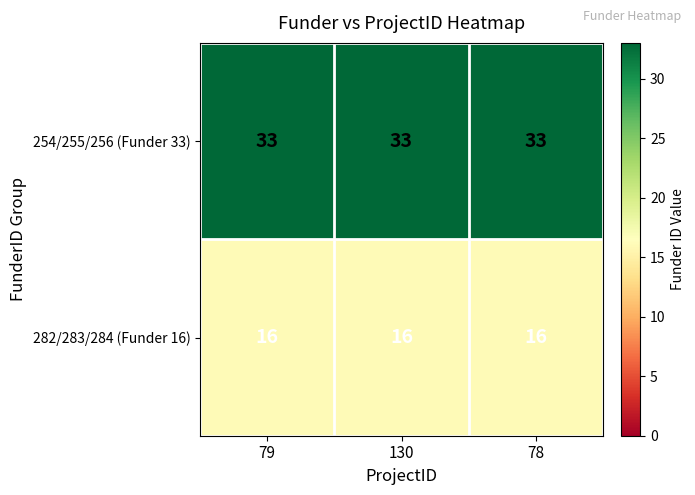

What is the maximum value shown in the chart?

33